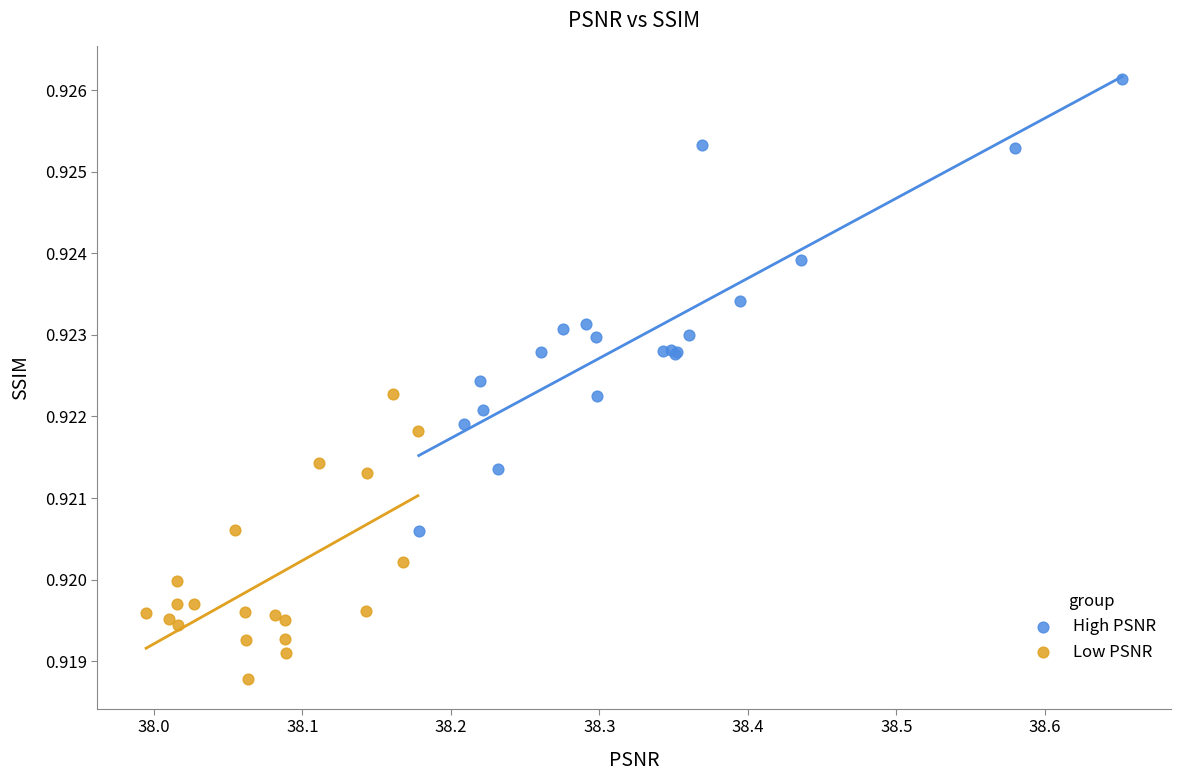

Which series reaches the maximum Y coordinate?

High PSNR